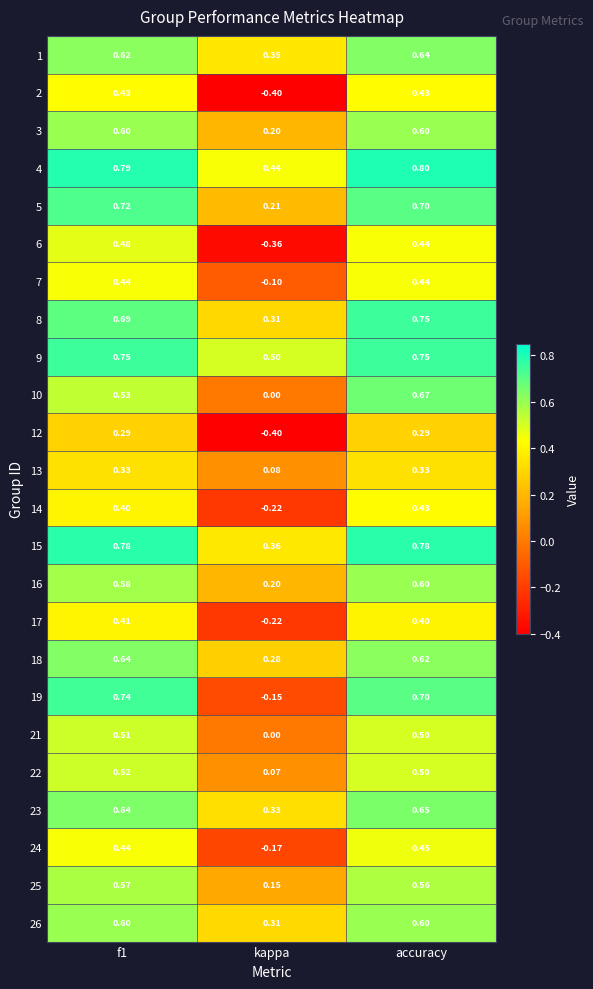

Is the value of 22 at f1 greater than the value of 15 at f1?

No